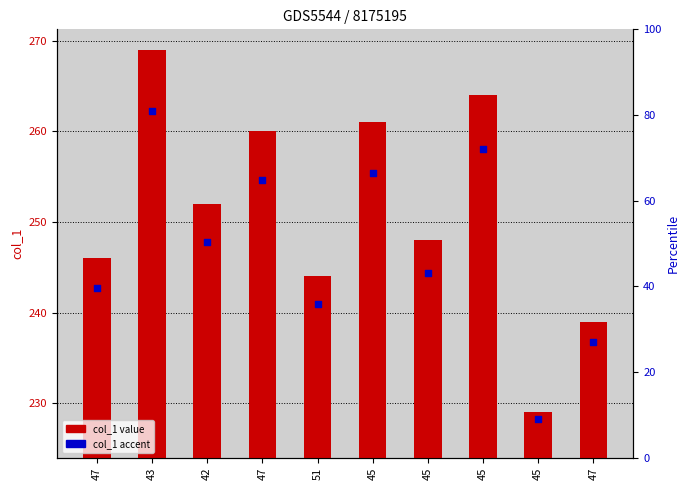

Is the value of col_1 accent at 45 greater than the value of col_1 value at 51?

Yes